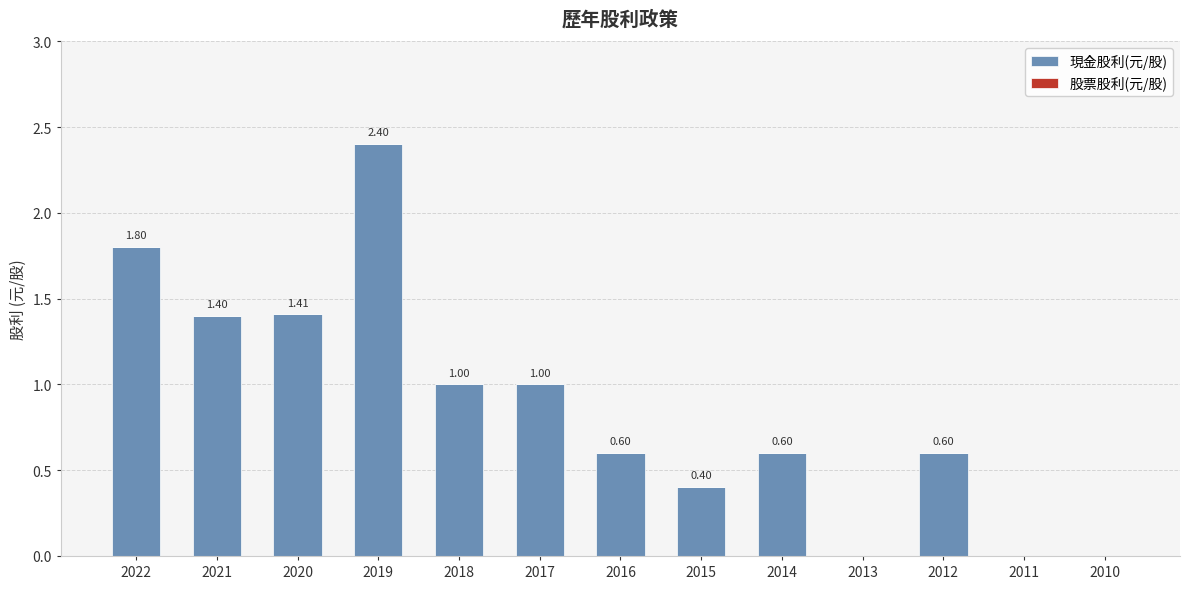

Are the bars horizontal?

No